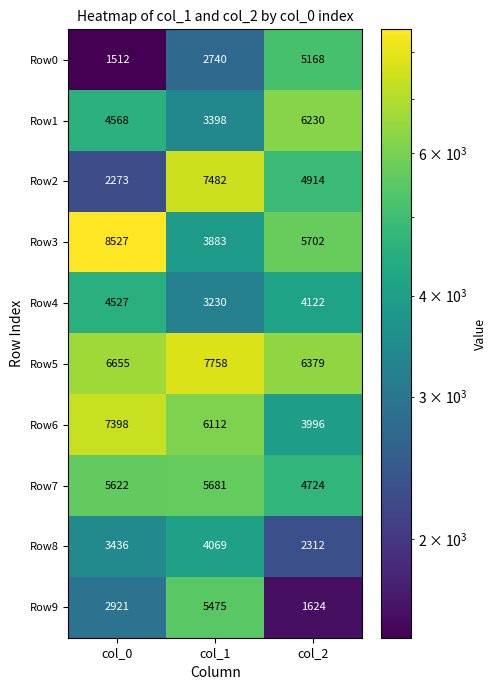

True or false: Row8 has a value of 3436 at col_0.

True